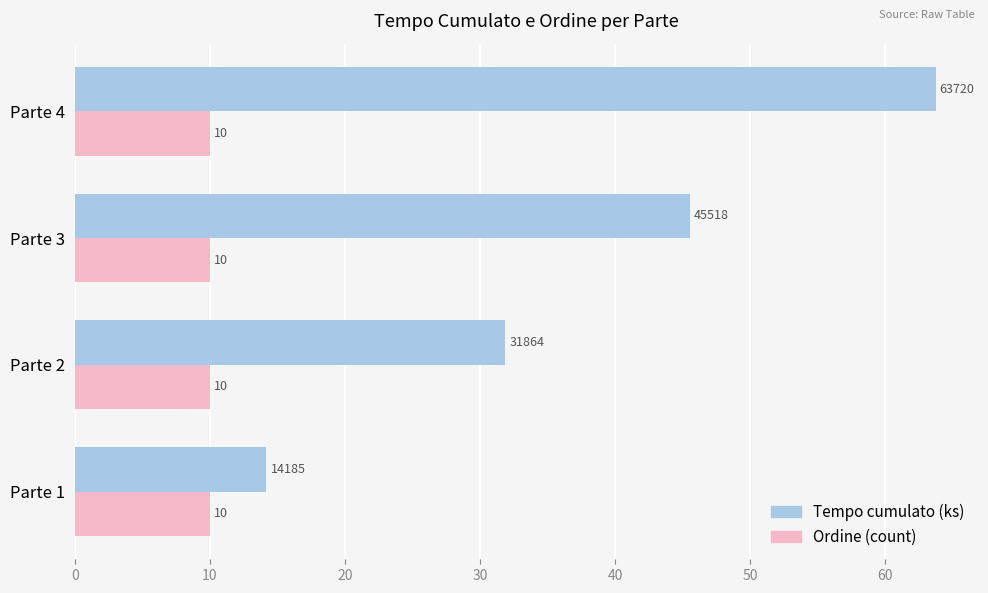

What is the lowest value of the Tempo cumulato (ks) series?

14.2